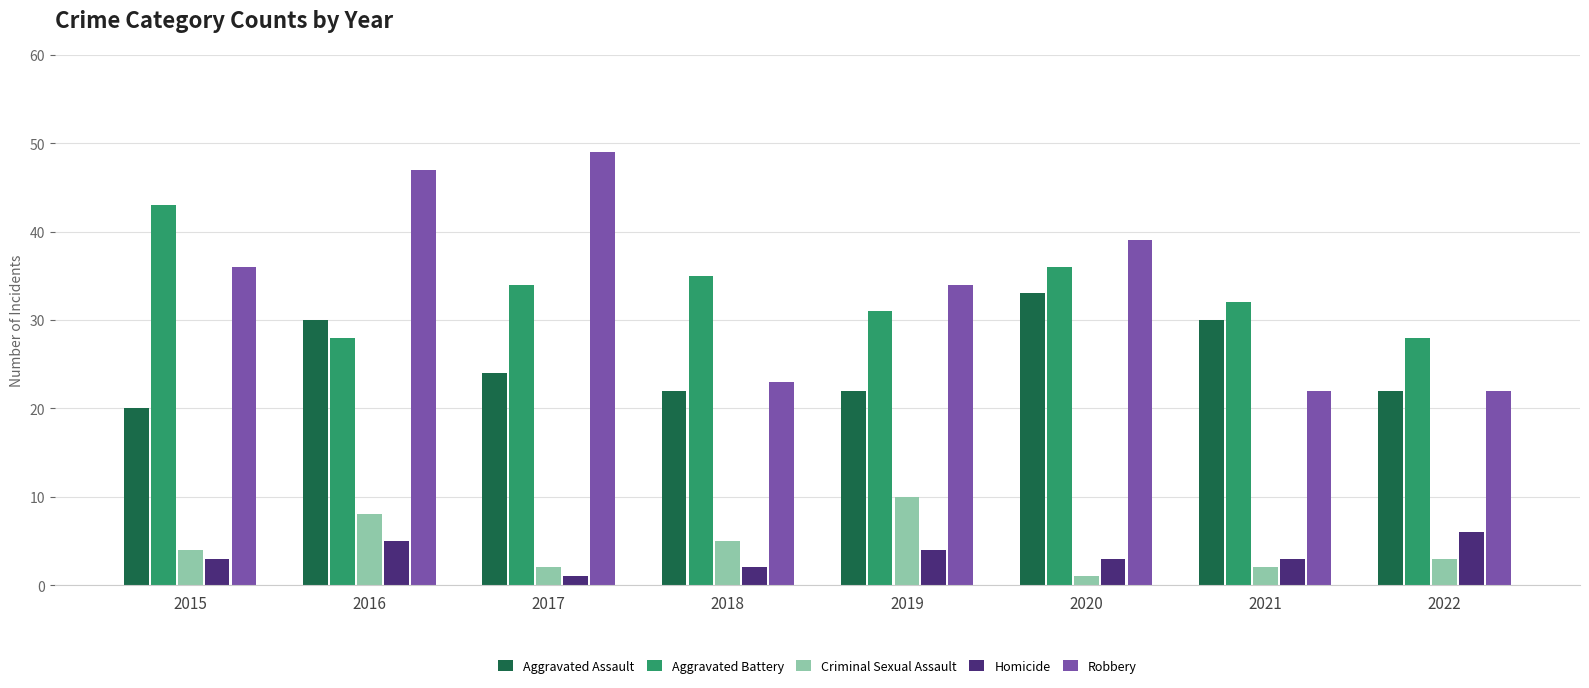

Which series has the largest total across all categories?

Robbery